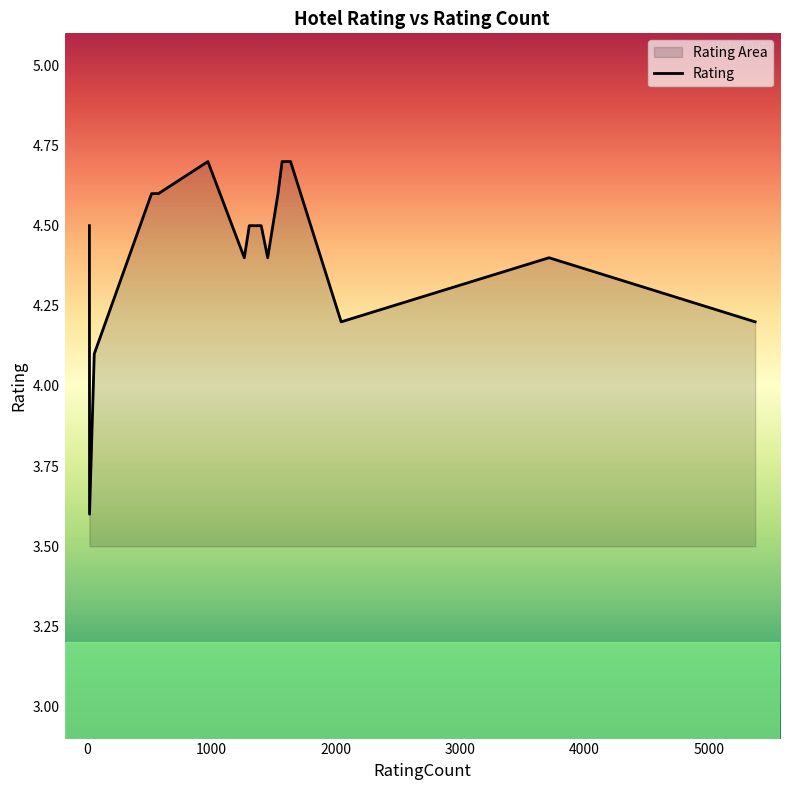

Does the chart display data point markers on the line(s)?

No